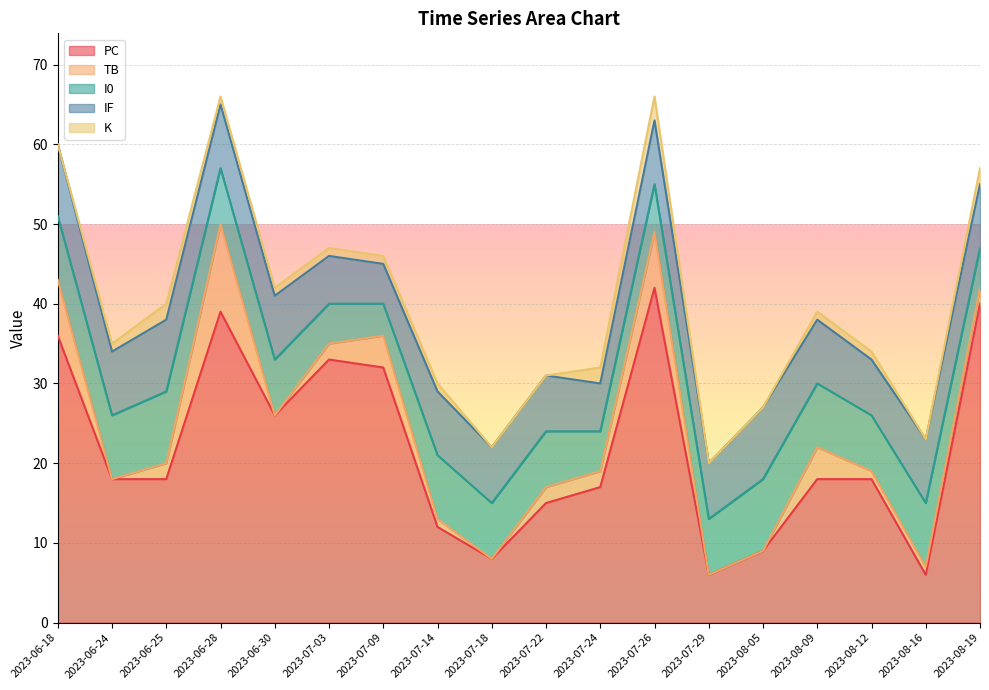

How many interior local valleys does the I0 series have?

3